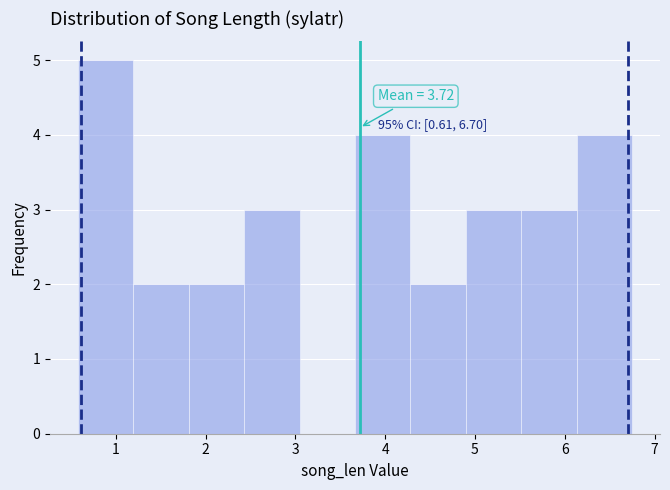

Which range on the x-axis has the tallest bar?

0.6 to 1.2